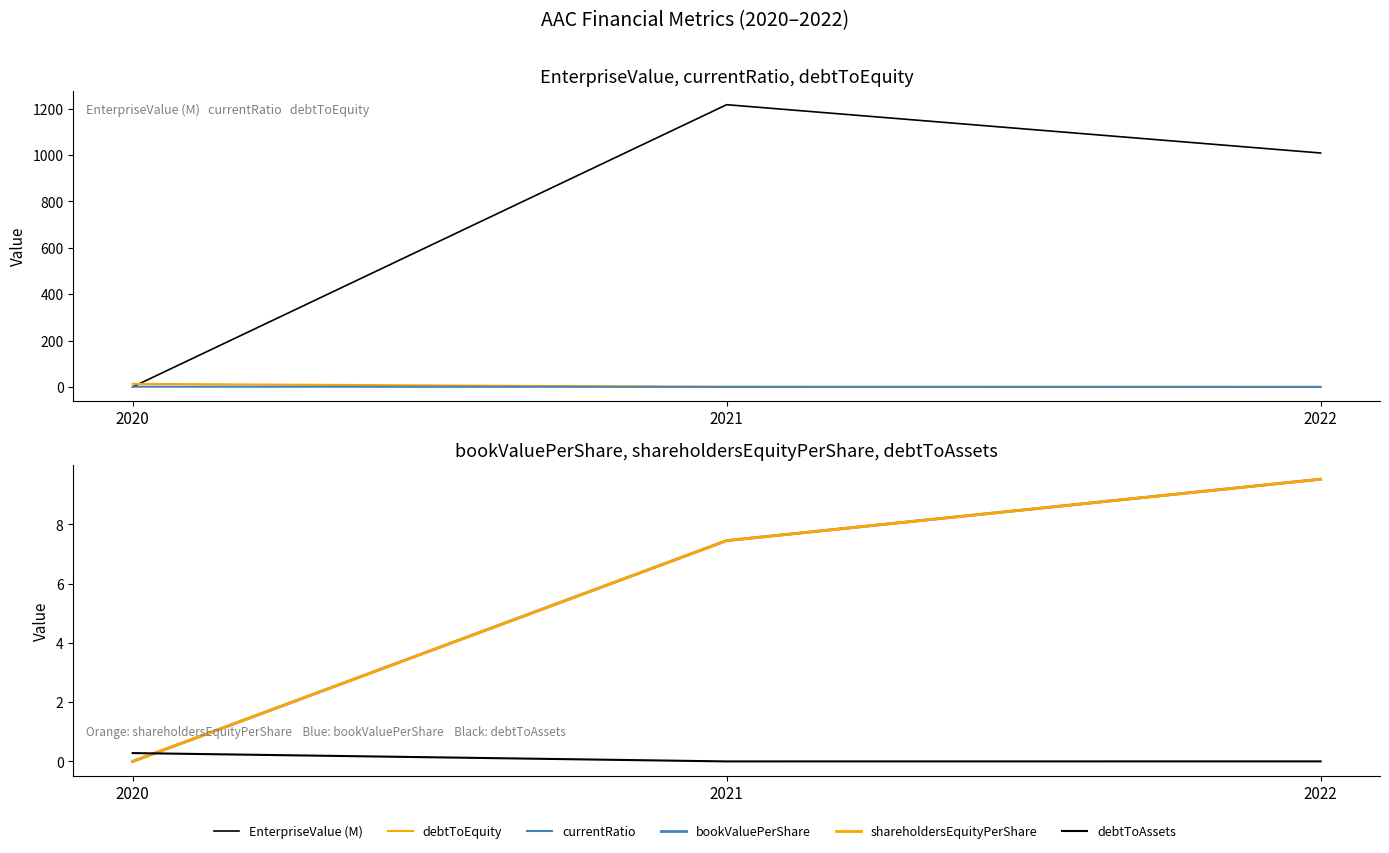

How many lines are shown in the chart?

6